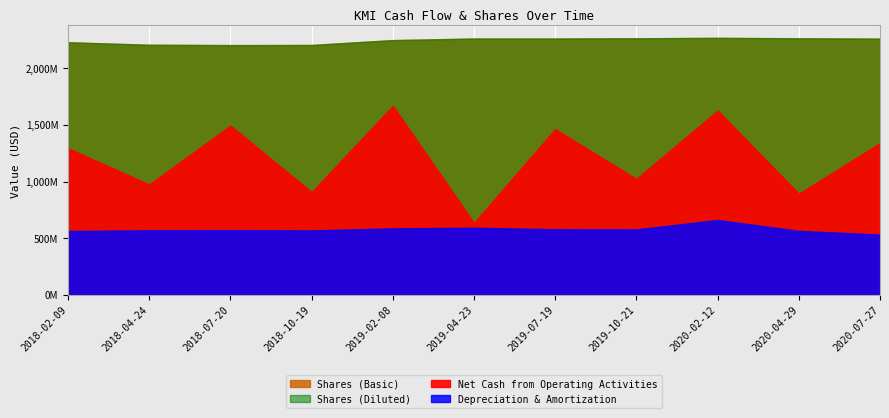

What is the spread (max minus min) of values at 2018-10-19?

1636000000